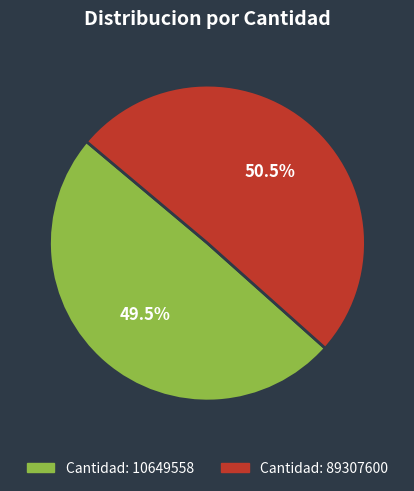

Does any single category account for the majority?

Yes